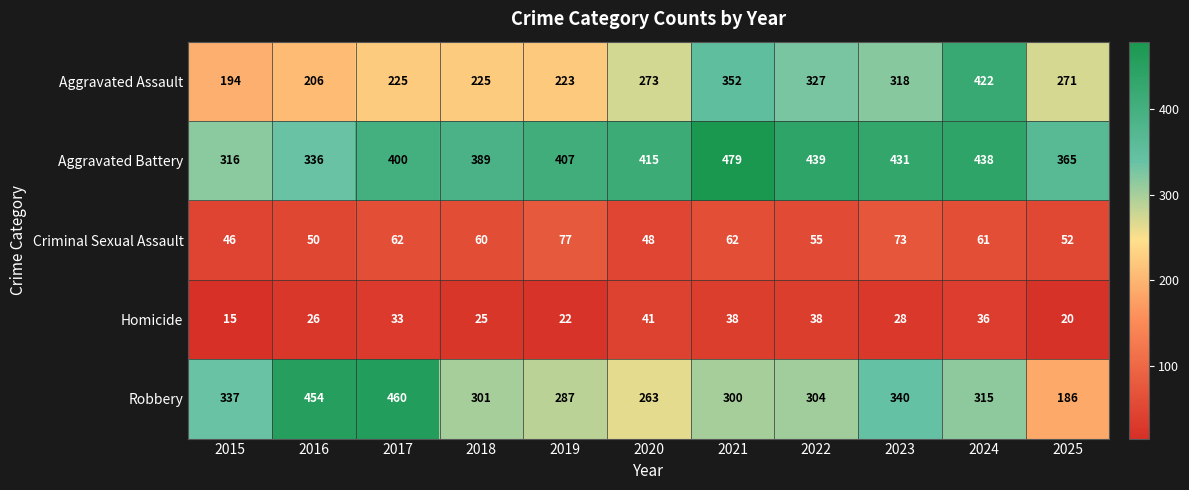

What is the difference between the Aggravated Battery values at 2015 and 2025?

49